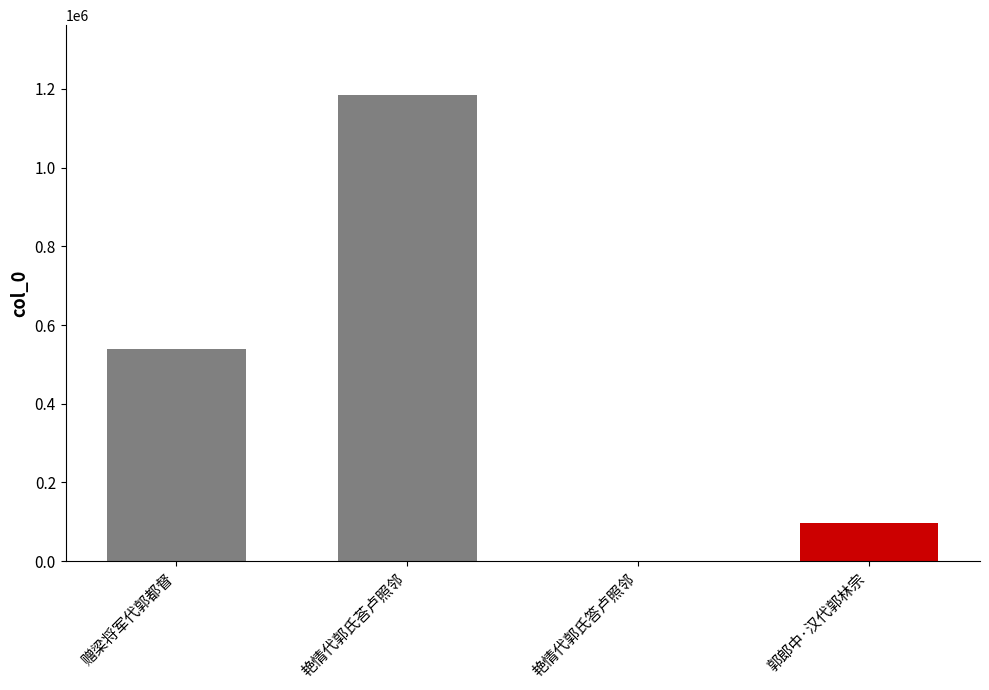

What is the sum of all values?

1821103